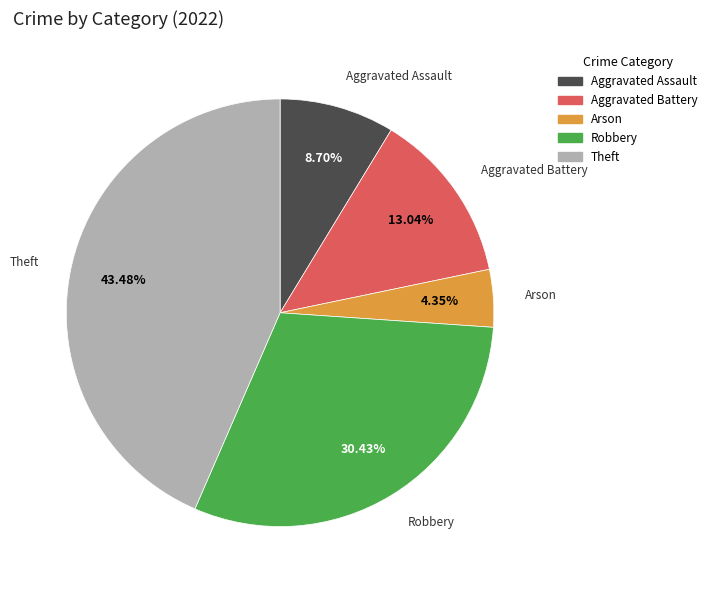

How many slices are in this pie chart?

5